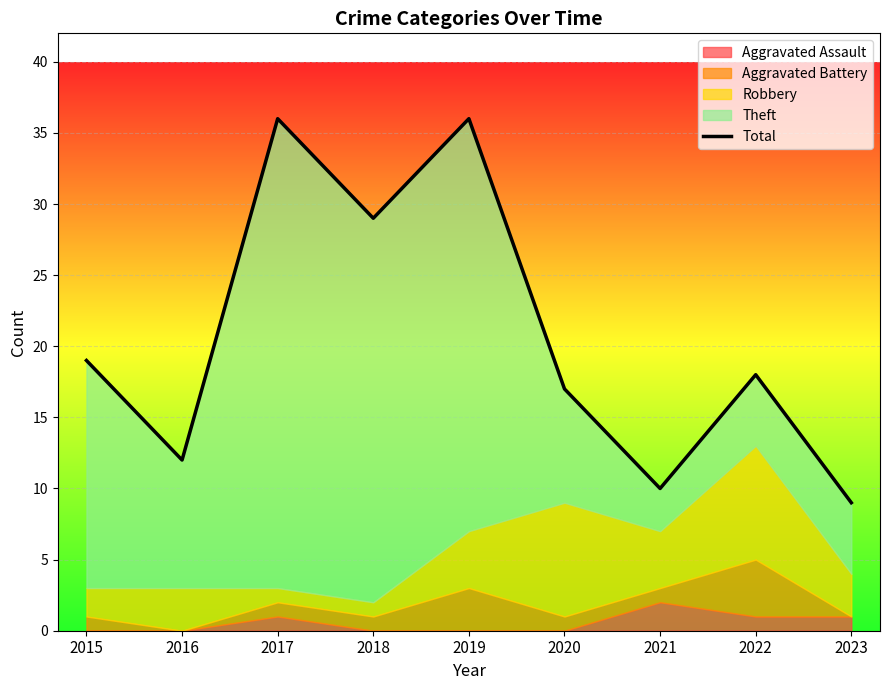

What is the change in value from 2016 to 2019?

+24